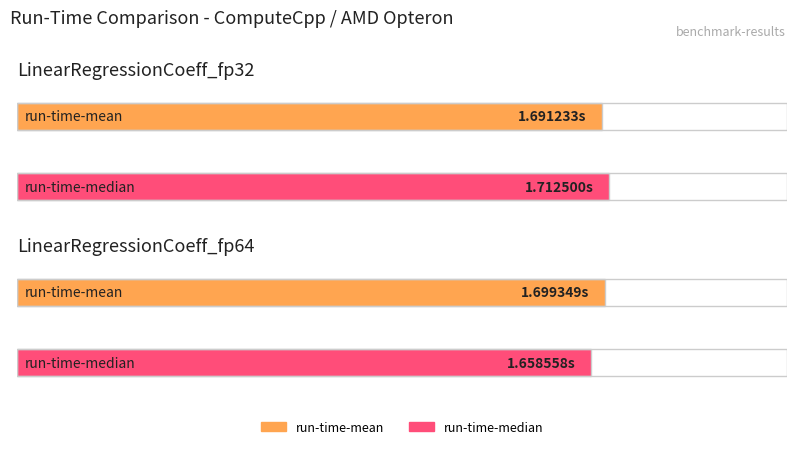

What is the maximum value for run-time-mean?

1.7